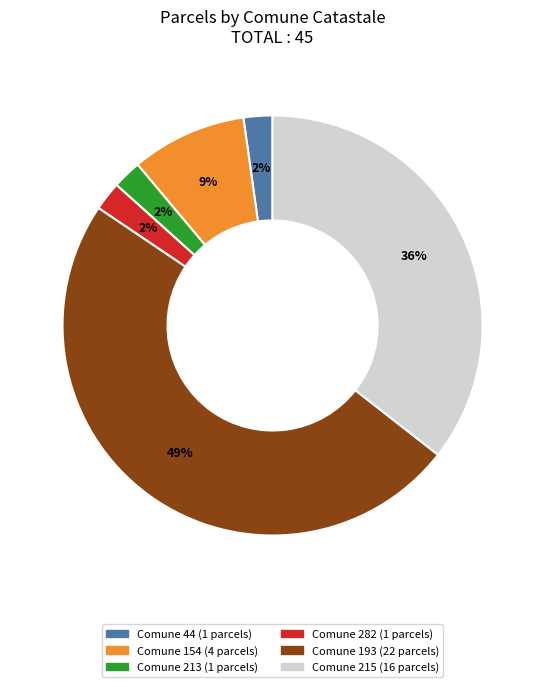

How many slices are in this pie chart?

6